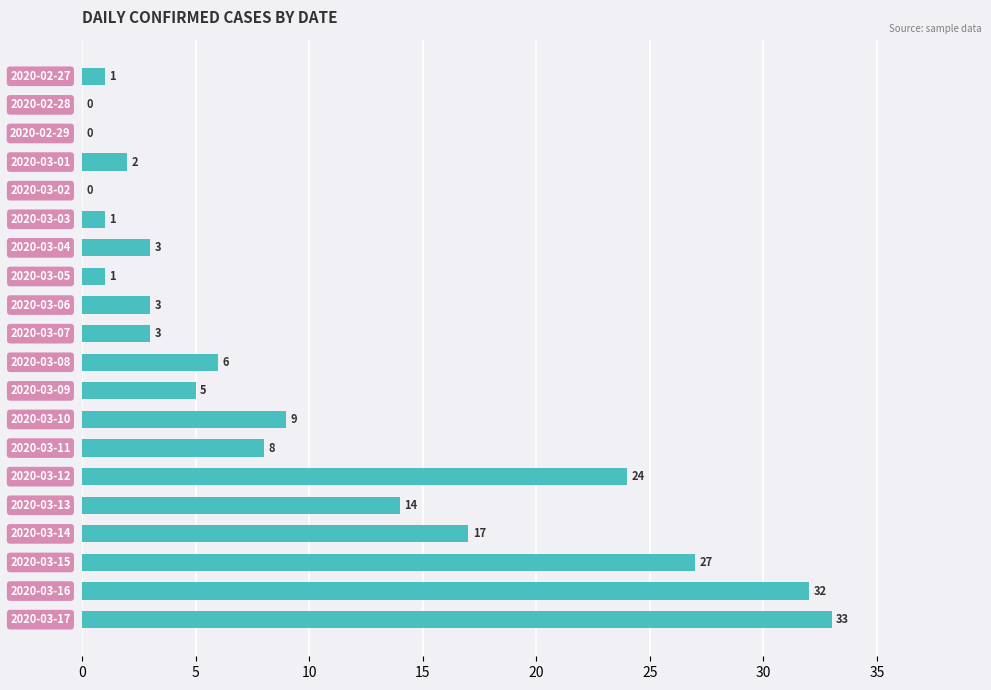

Are the bars horizontal?

Yes